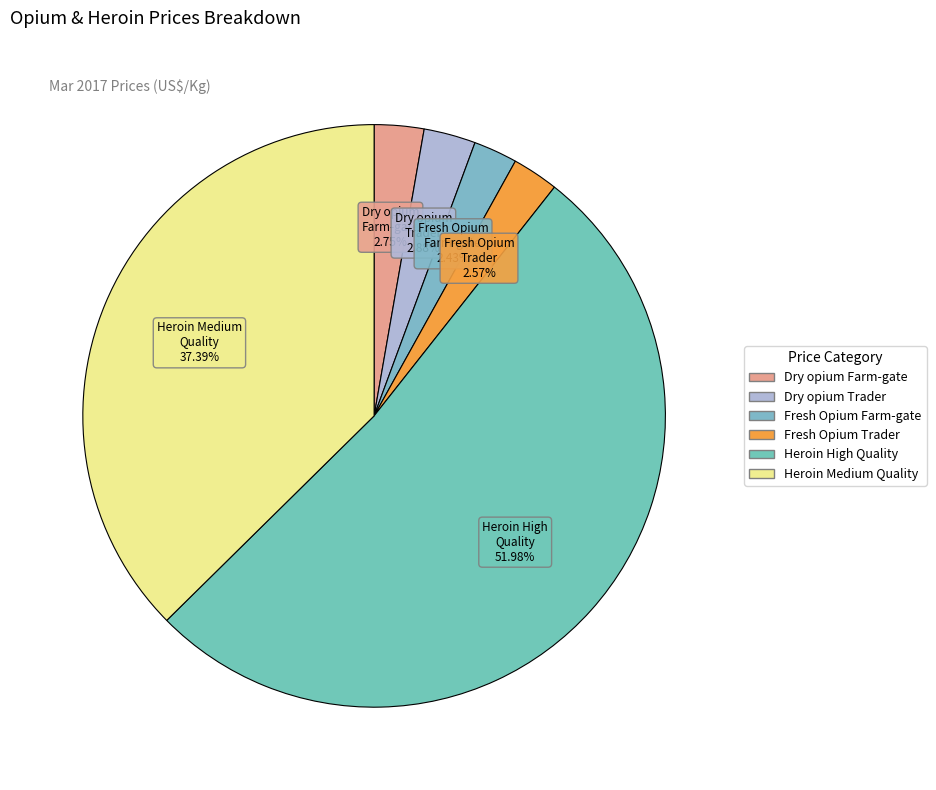

Is there any slice that represents more than half of the pie?

Yes